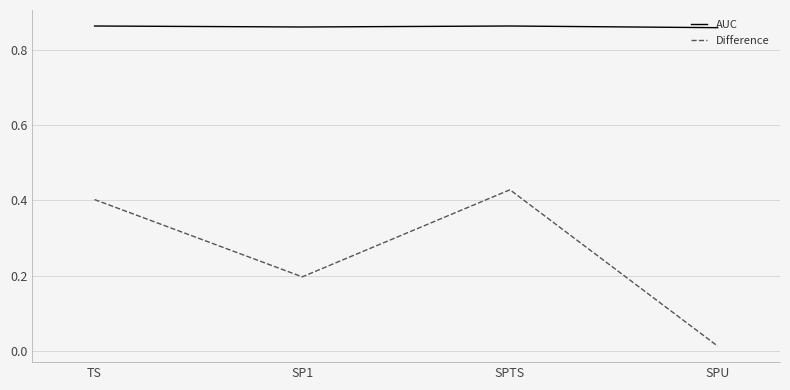

What is the total value across all series at TS?

1.3